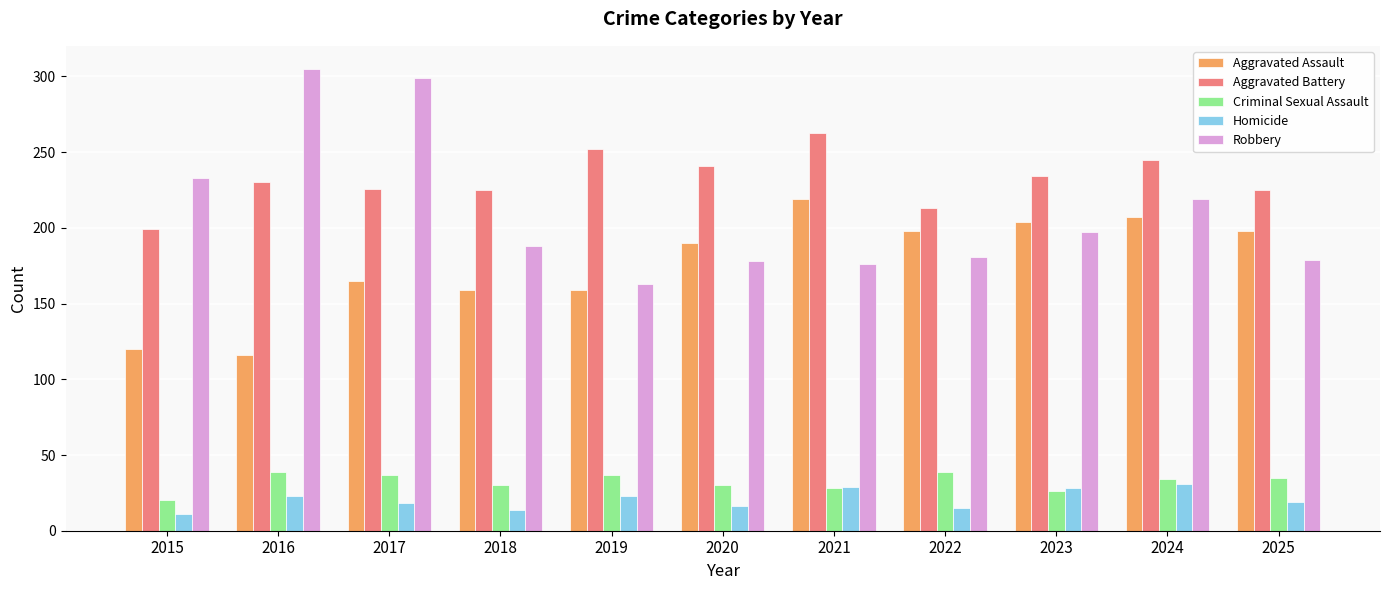

At which label does Robbery first exceed 188?

2015